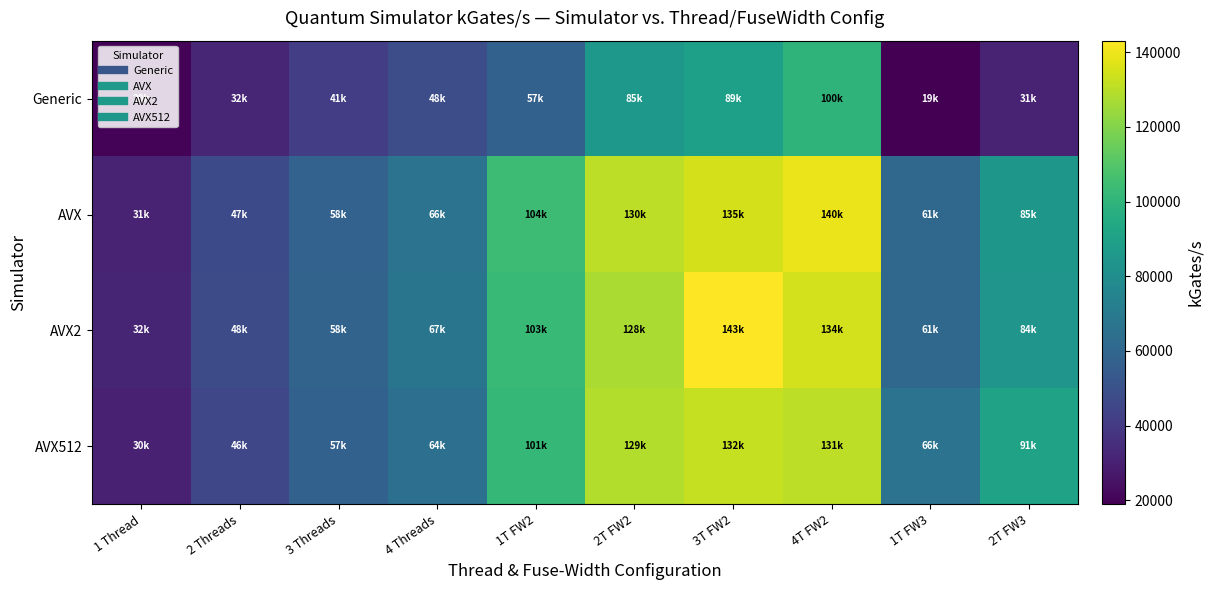

Reading left to right, extract all data points from this chart.

Generic: 1 Thread=20170	2 Threads=32180	3 Threads=41330	4 Threads=48180	1T FW2=57430	2T FW2=85020	3T FW2=89240	4T FW2=99760	1T FW3=18920	2T FW3=30920
AVX: 1 Thread=30710	2 Threads=46990	3 Threads=57940	4 Threads=66260	1T FW2=104100	2T FW2=130500	3T FW2=135200	4T FW2=139700	1T FW3=61010	2T FW3=84740
AVX2: 1 Thread=31940	2 Threads=47570	3 Threads=58440	4 Threads=67150	1T FW2=102700	2T FW2=127500	3T FW2=143100	4T FW2=134500	1T FW3=60530	2T FW3=83570
AVX512: 1 Thread=30450	2 Threads=45550	3 Threads=57400	4 Threads=64400	1T FW2=101400	2T FW2=128600	3T FW2=132100	4T FW2=130600	1T FW3=65980	2T FW3=90520